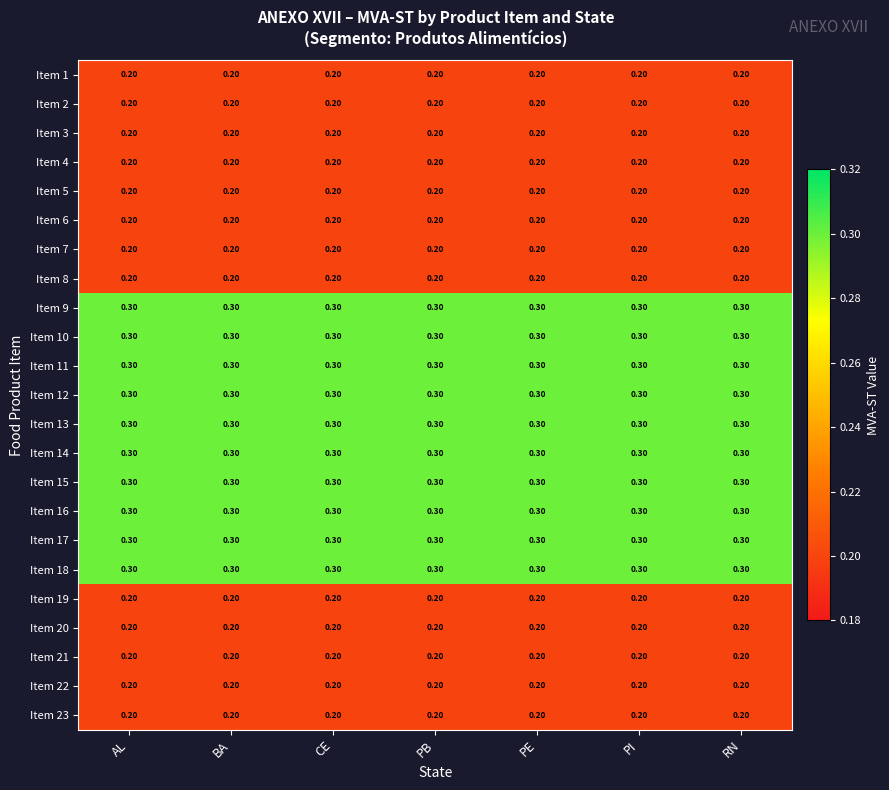

What is the total value across all series at CE?

5.6